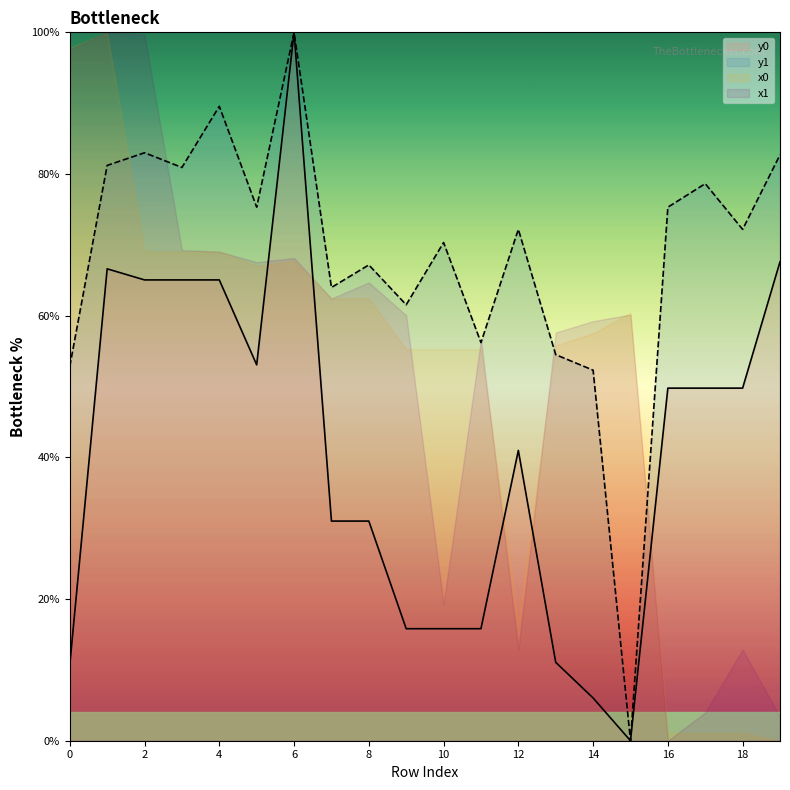

Is it true that y1 equals 61.5 at 9?

True